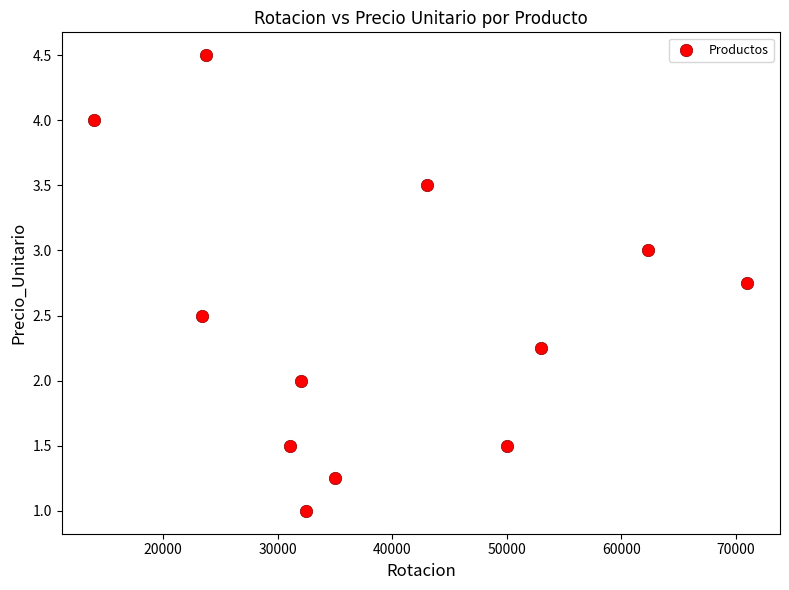

What is the range of Y values (max minus min)?

3.5